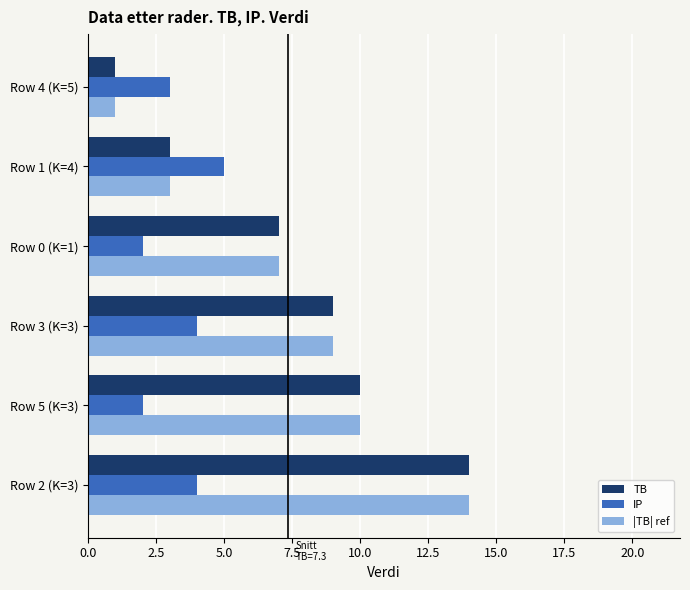

At how many categories does at least one series exceed 2?

6